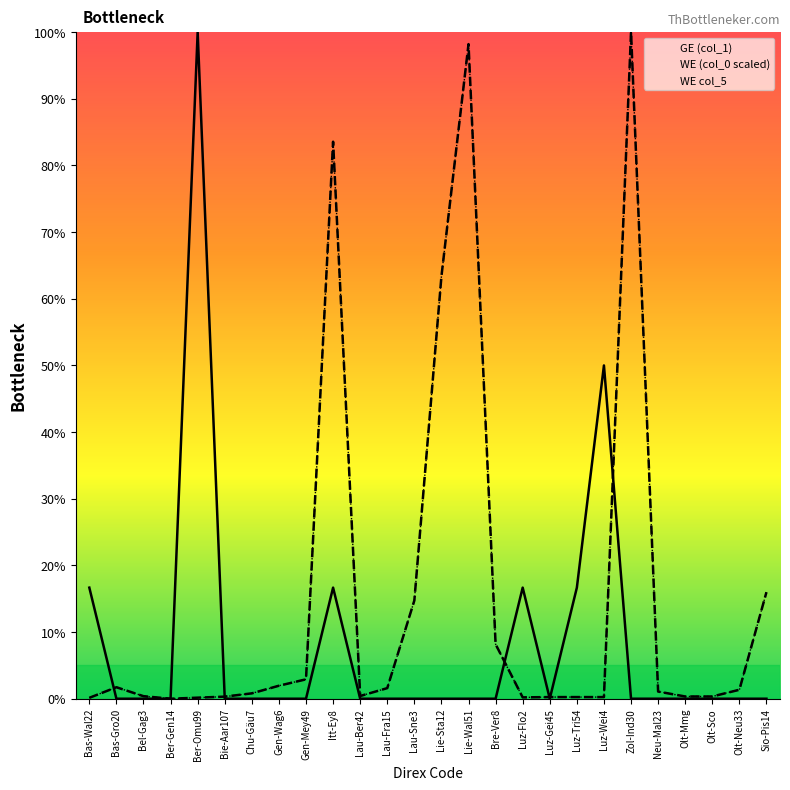

What is the total value across all series at Gen-Mey49?

5.8